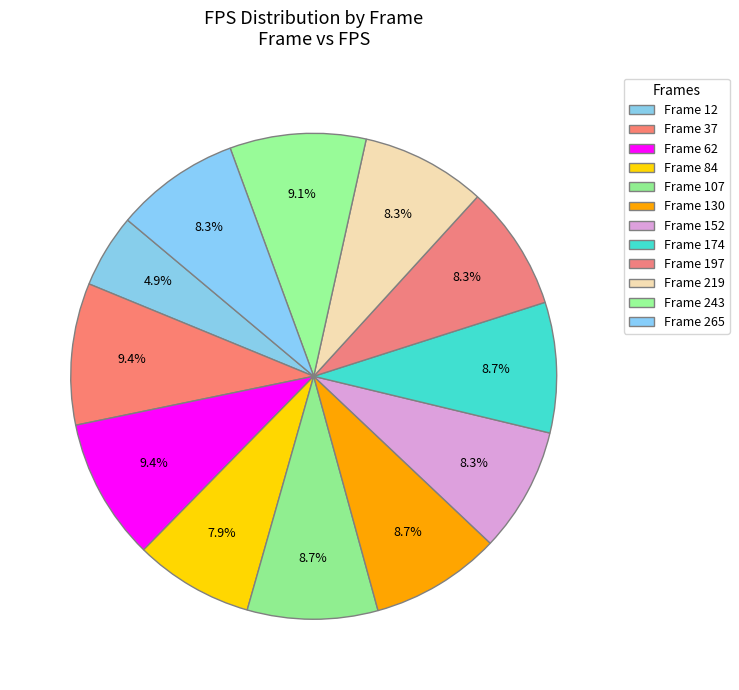

How many slices are in this pie chart?

12